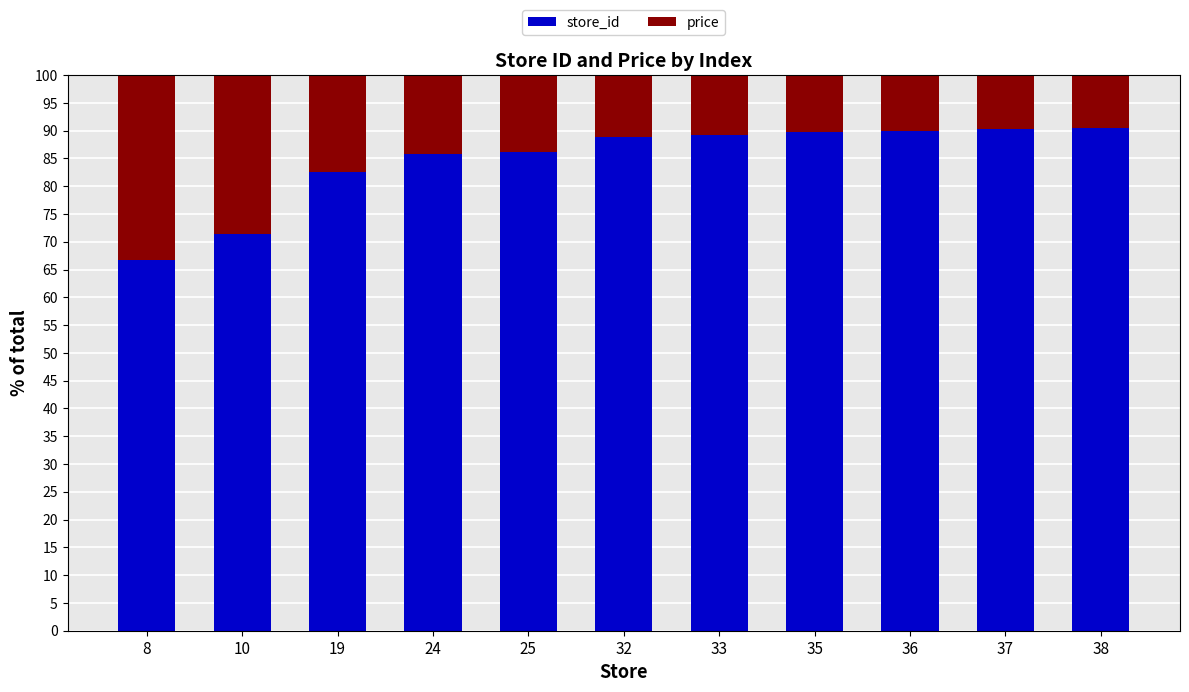

True or false: store_id has a value of 130.5 at 38.

False